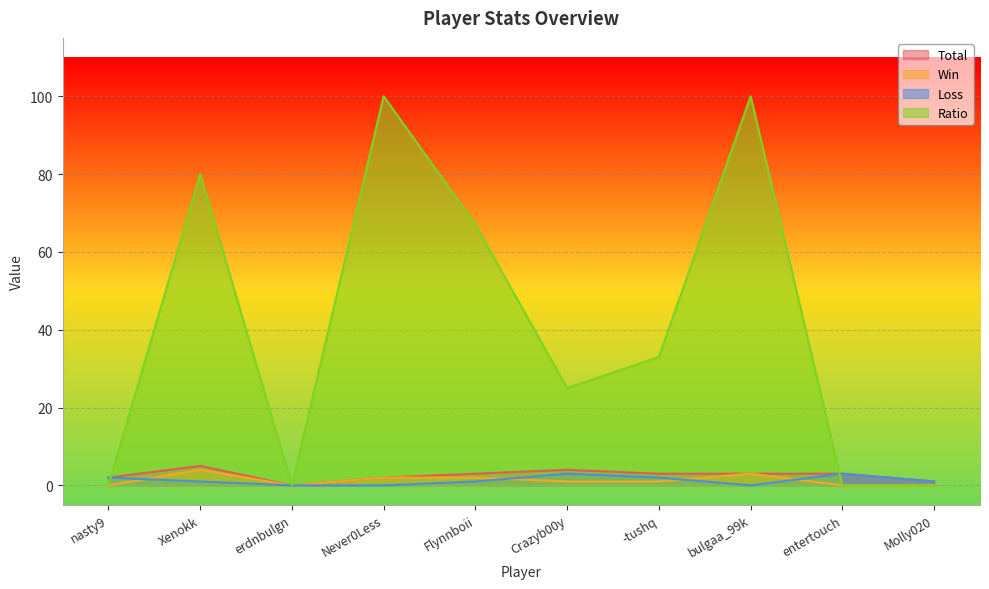

How many values in Win are above zero?

6